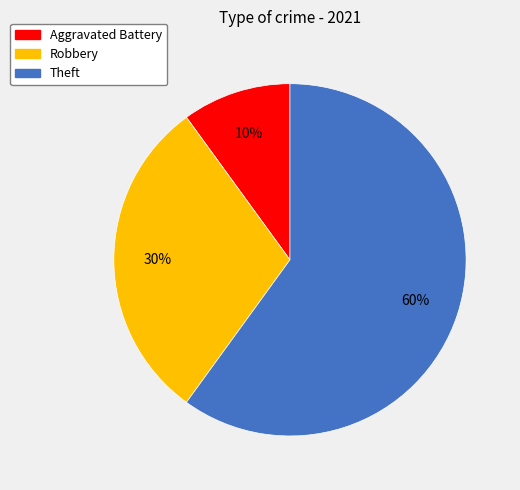

Does any single category account for the majority?

Yes